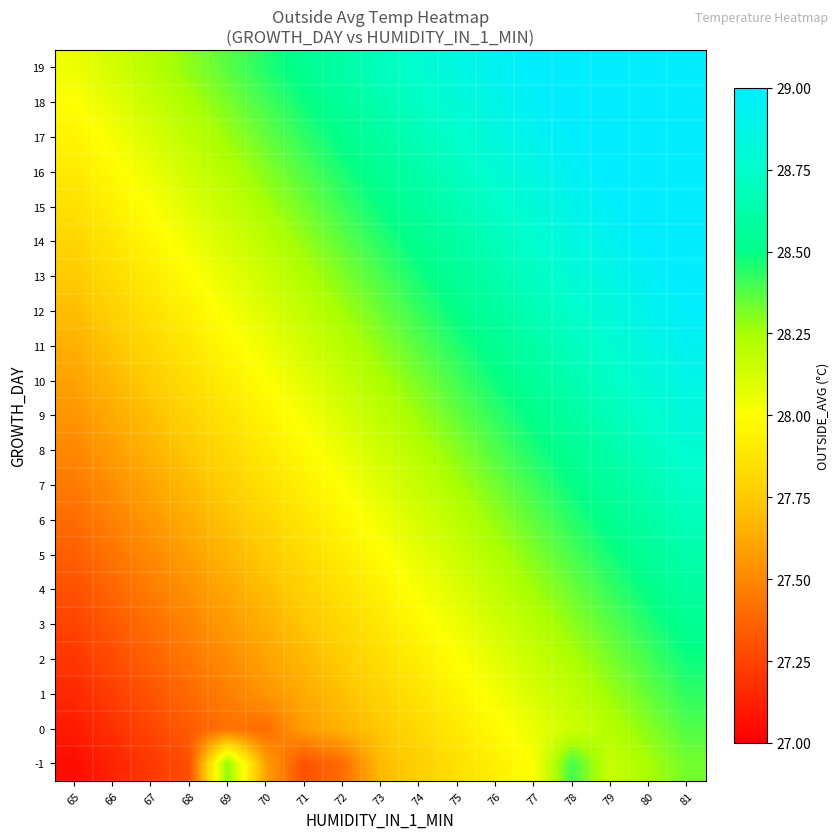

Which label corresponds to the smallest value in the chart?

65